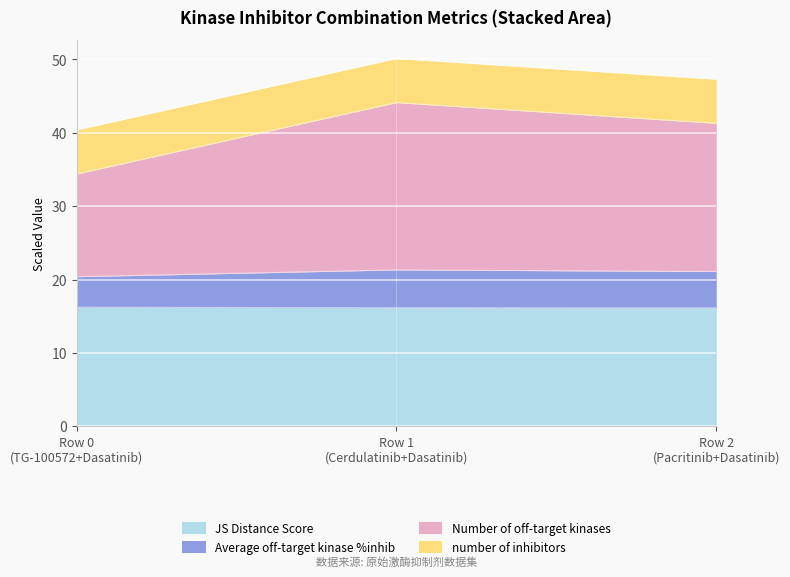

What is the highest value of the JS Distance Score series?

16.2